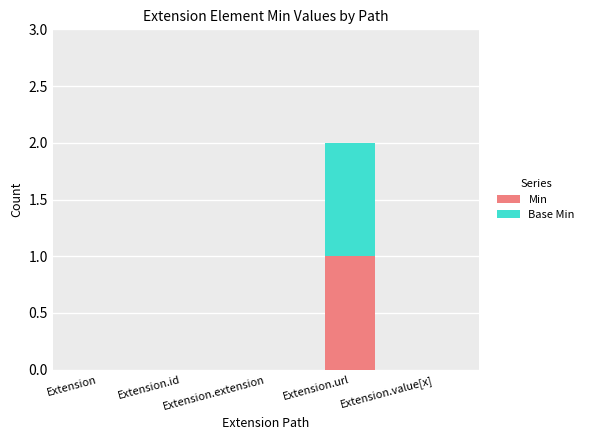

How many series are shown in this chart?

2